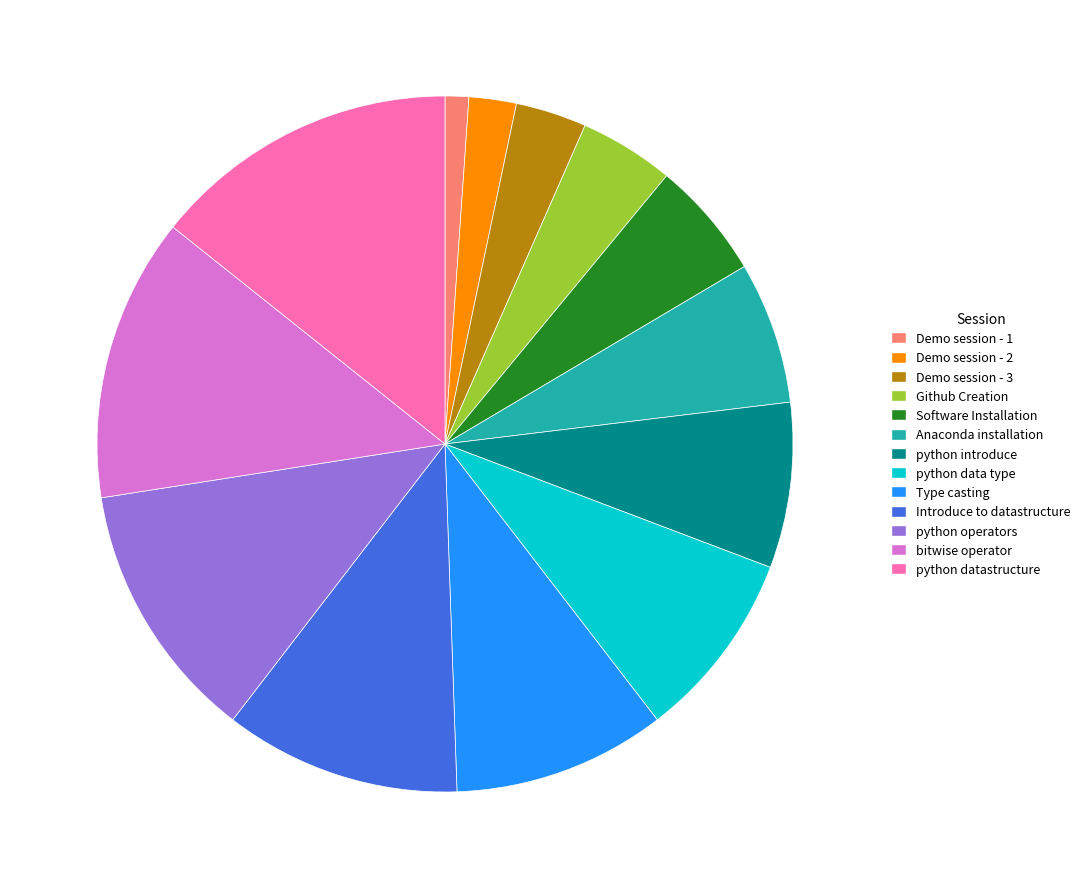

Which slice is the smallest?

Demo session - 1